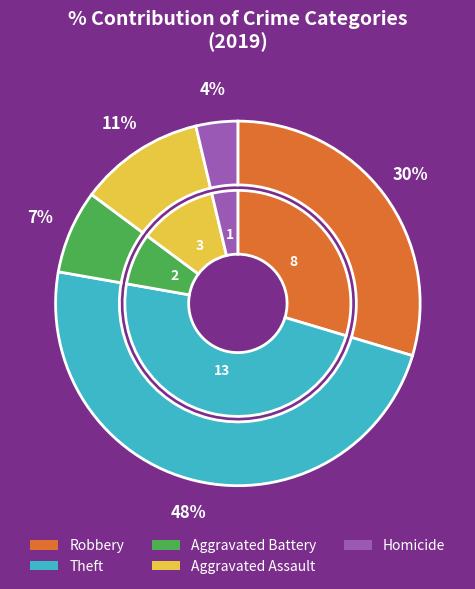

What is the smallest slice in the pie chart?

Homicide